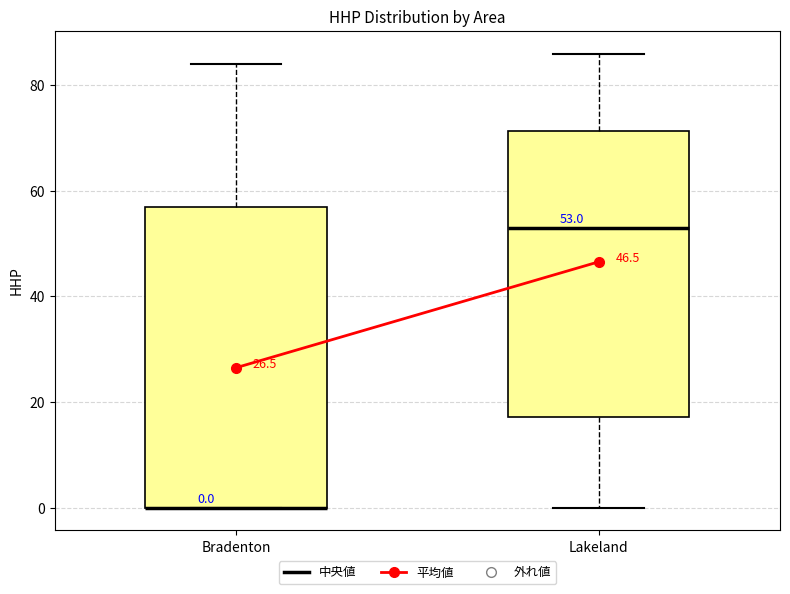

Comparing the boxes themselves (not the whiskers), which one is the tallest?

Bradenton